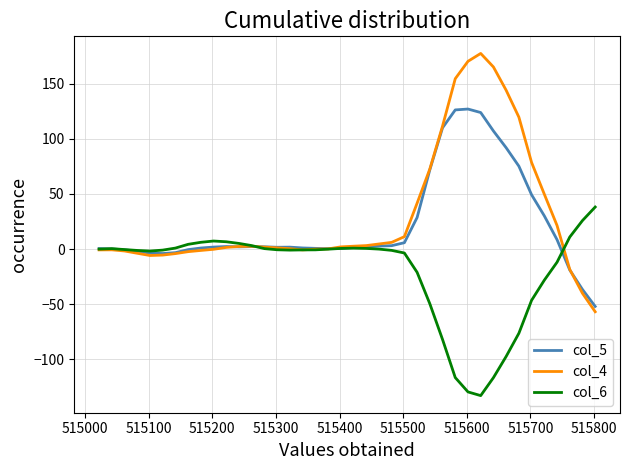

Rank the series by their maximum value, from highest to lowest.

col_4, col_5, col_6